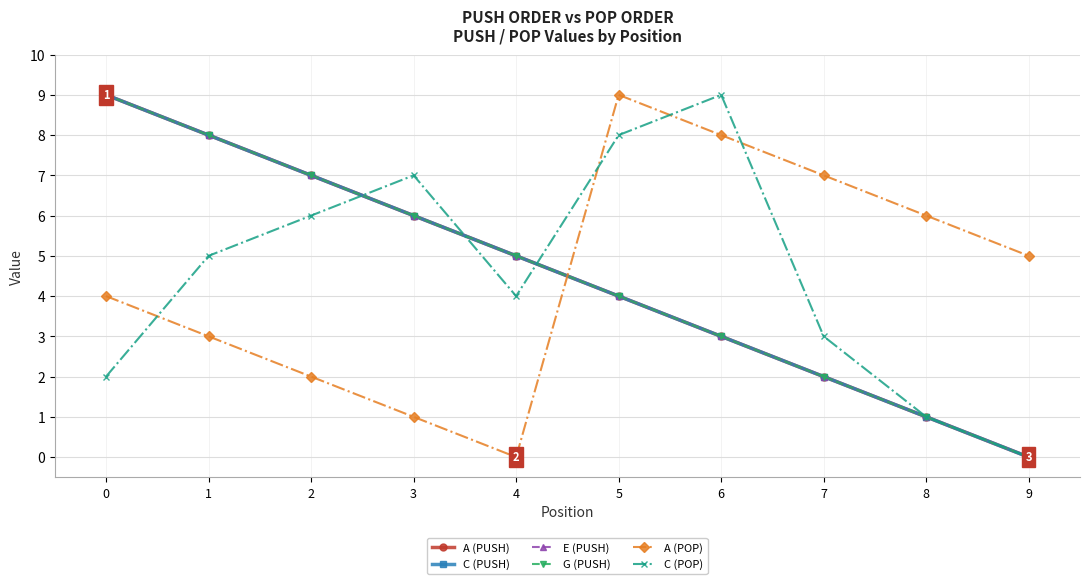

Is this an area chart (filled region under the line)?

No